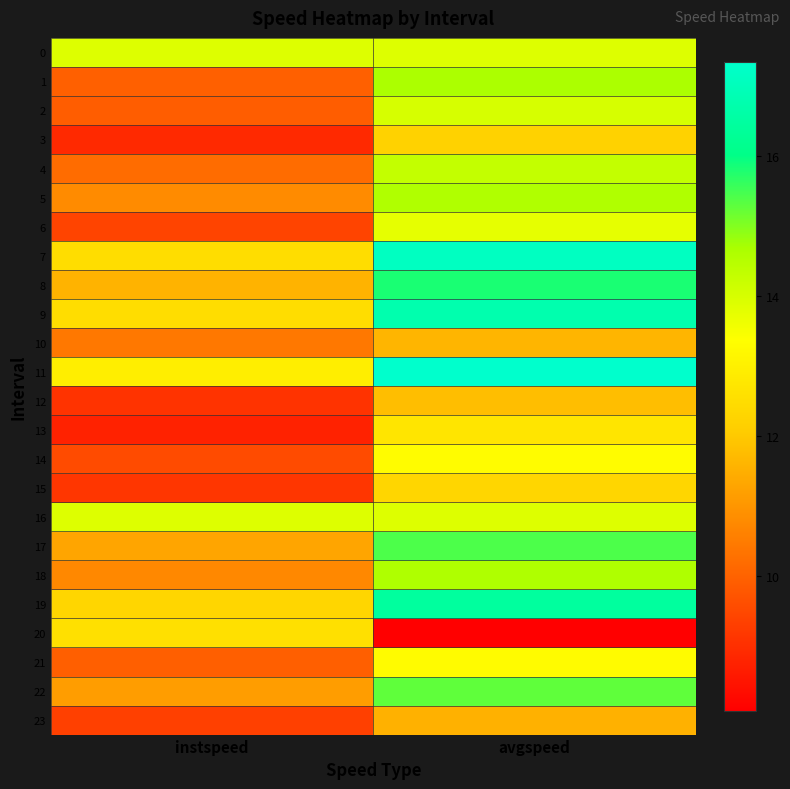

Which series has the largest total across all categories?

11